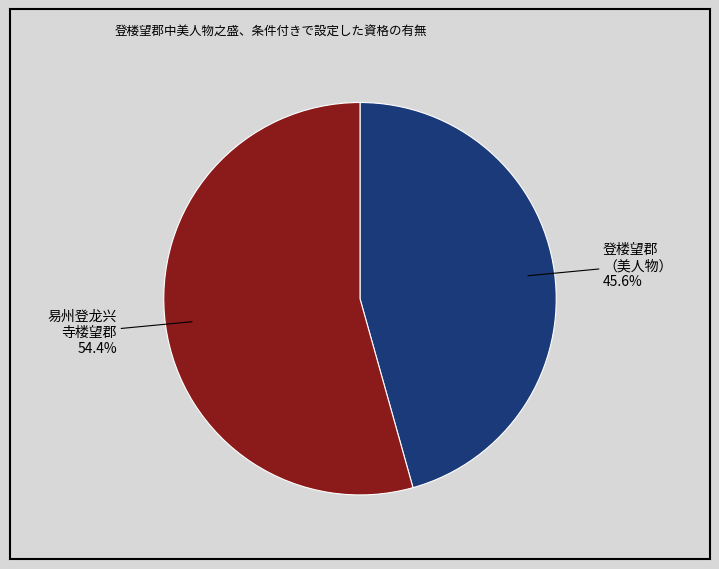

Is there any slice that represents more than half of the pie?

Yes